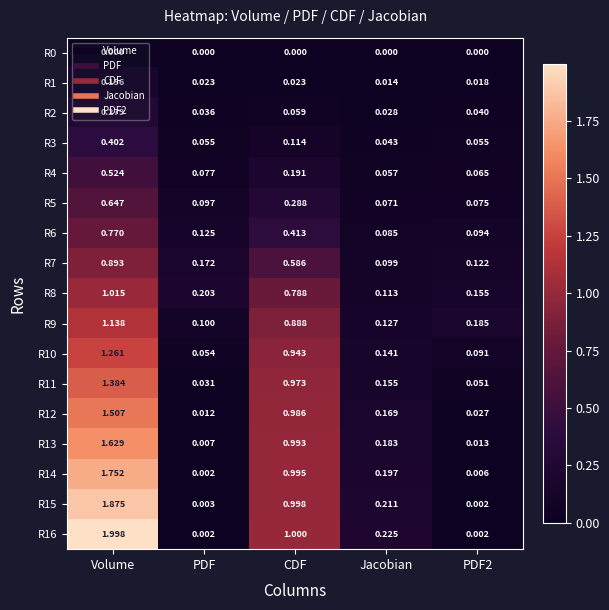

What is the total value across all series at PDF?

1.0